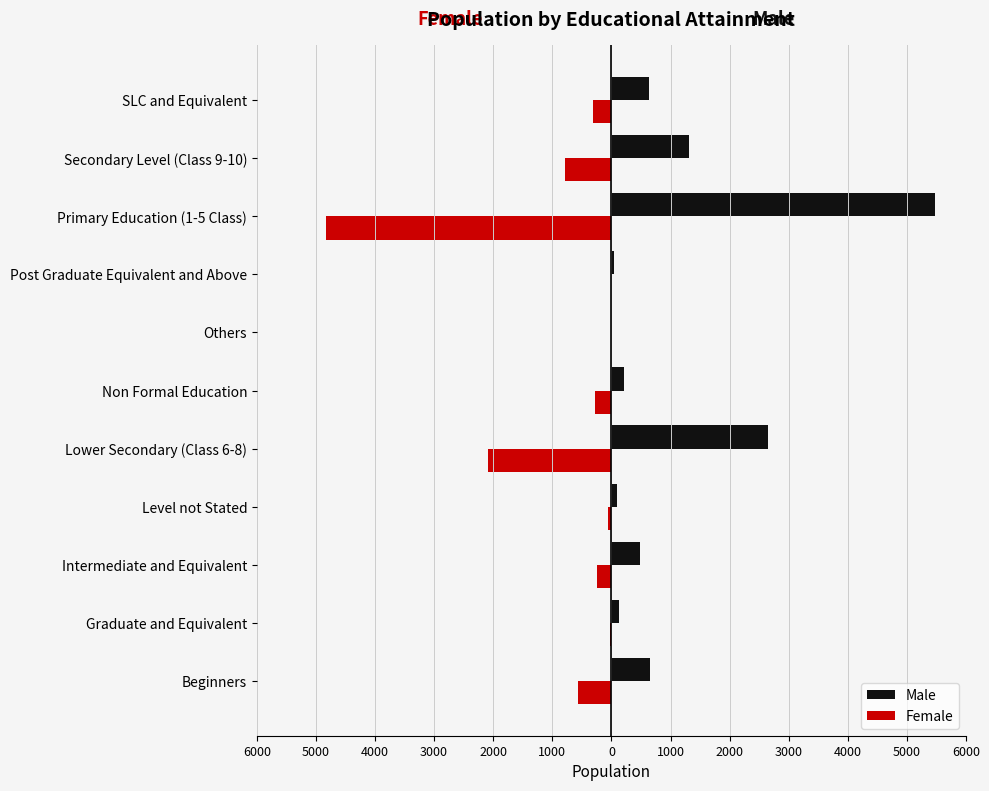

Reading right to left, transcribe all the data shown in this chart.

Male: 641	1307	5469	37	10	214	2656	88	480	133	647
Female: -305	-792	-4822	-1	-4	-271	-2083	-52	-250	-26	-562